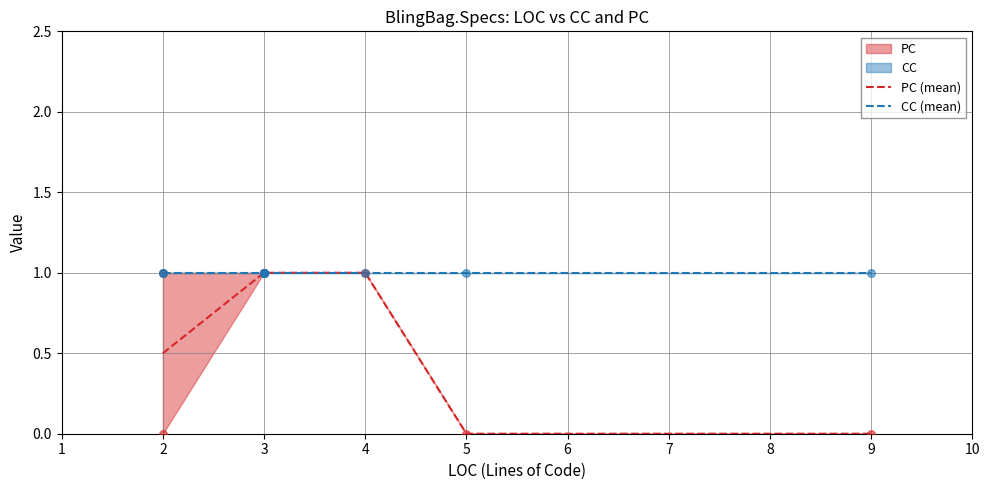

Which series has the largest total across all categories?

CC (mean)